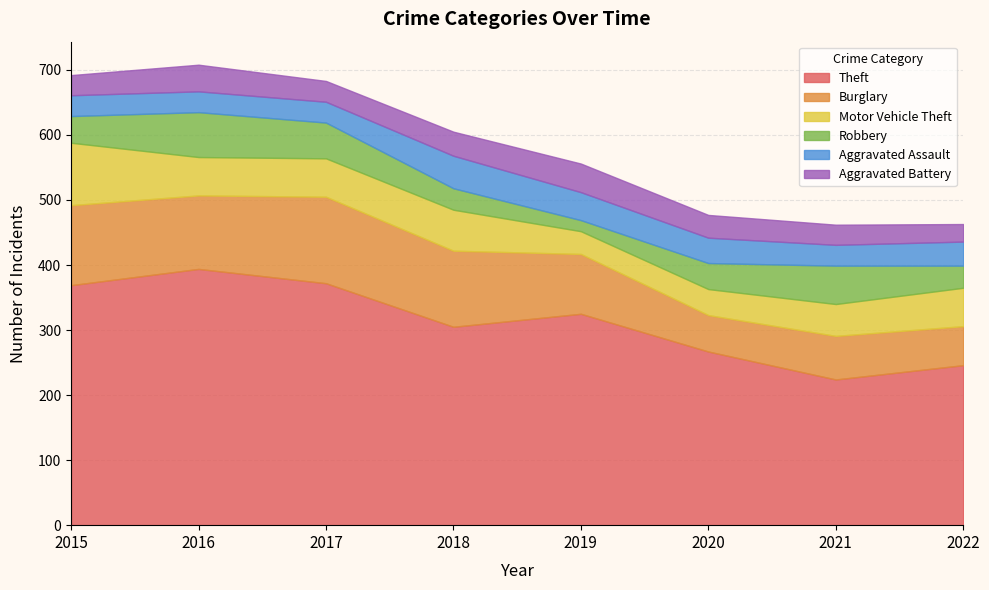

True or false: Theft and Burglary cross at least once.

False